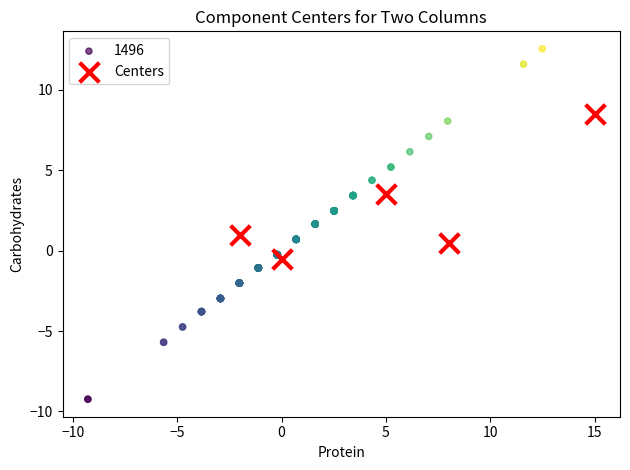

Which series contains the lowest Y value?

1496